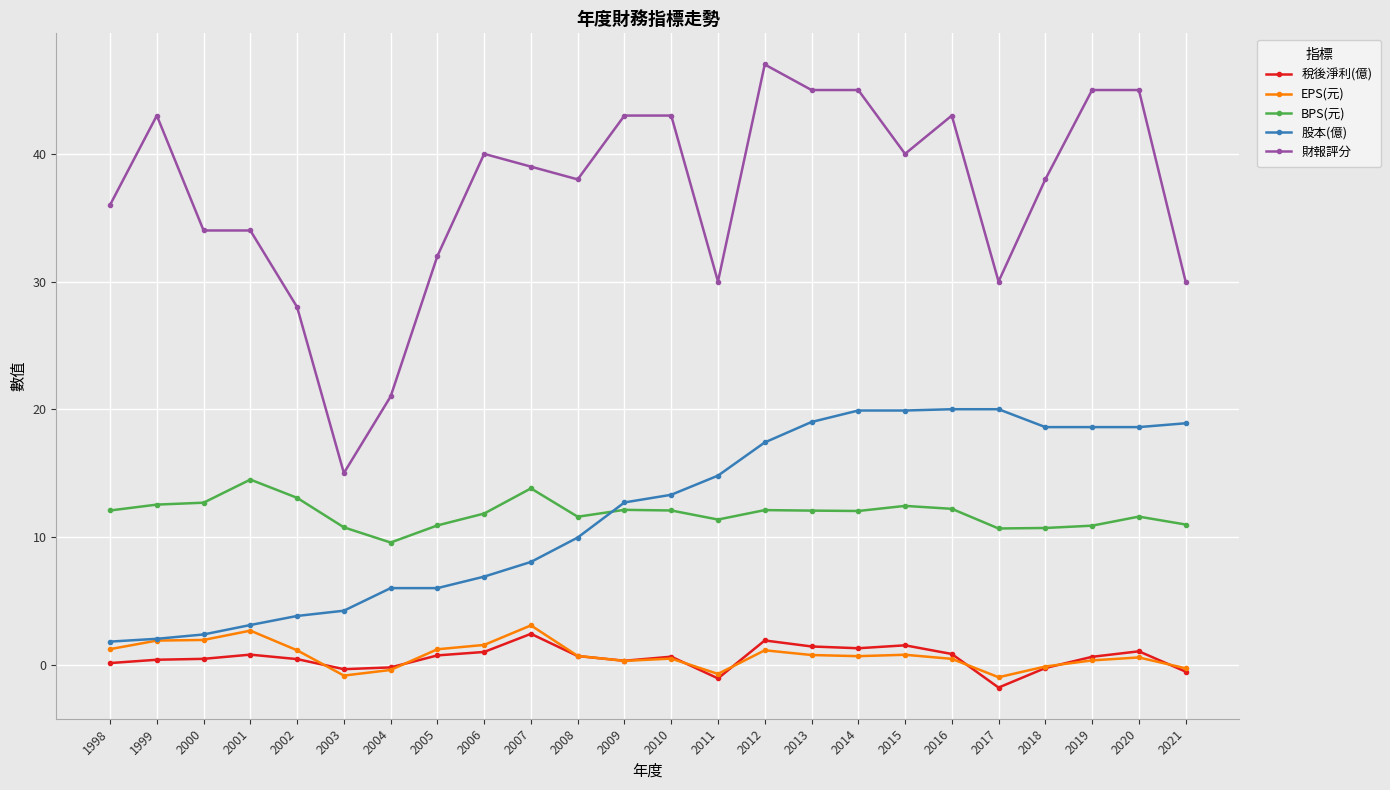

Rank the series by their maximum value, from lowest to highest.

稅後淨利(億), EPS(元), BPS(元), 股本(億), 財報評分